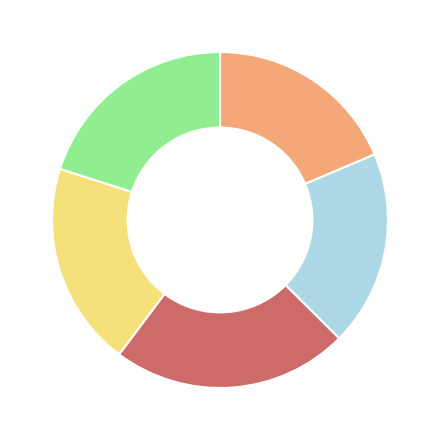

How many segments does this pie chart have?

5